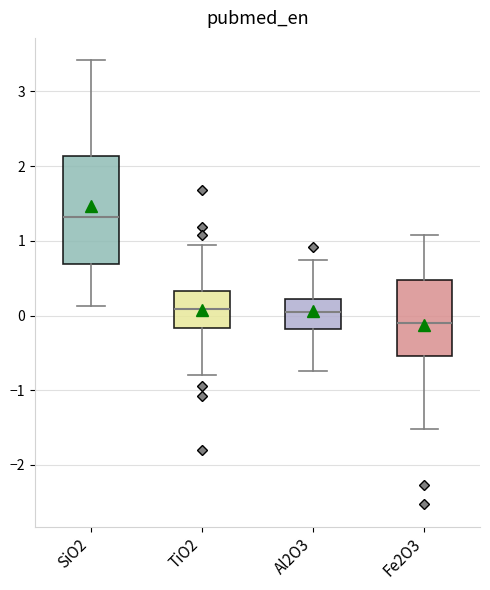

Reading left to right, read every box against the y-axis: the position of its median line, the range the box covers, and the ends of its whiskers. The values are not printed on the chart, so give them approximately, as read against the axis.

SiO2: median 1.3, box 0.7 to 2.1, whiskers 0.1 to 3.4
TiO2: median 0.1, box -0.2 to 0.3, whiskers -0.8 to 0.9
Al2O3: median 0.0, box -0.2 to 0.2, whiskers -0.7 to 0.7
Fe2O3: median -0.1, box -0.5 to 0.5, whiskers -1.5 to 1.1